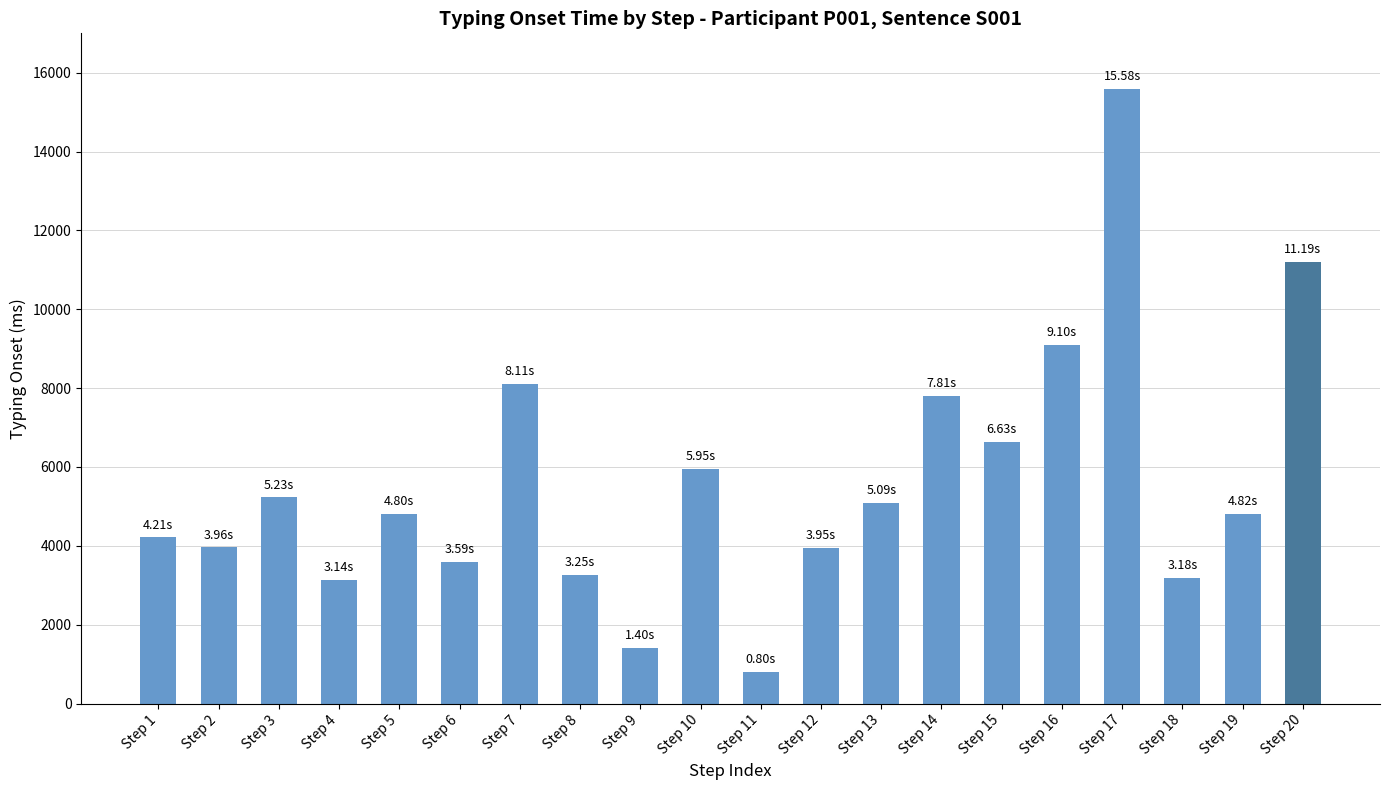

What is the change in value from Step 4 to Step 5?

+1664.7